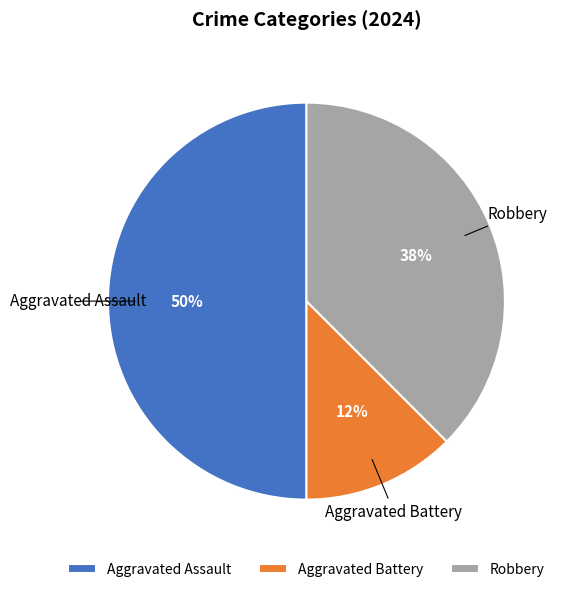

Is Robbery the majority of the pie?

No